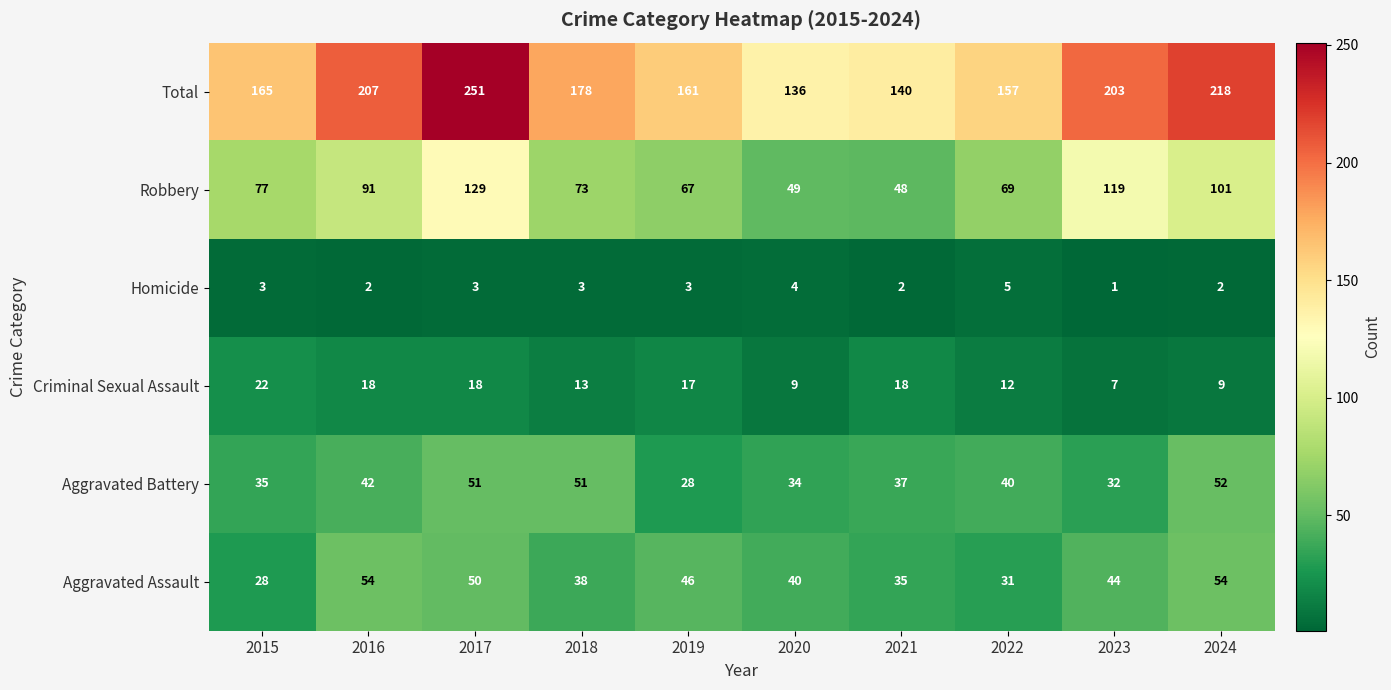

Between 2015 and 2019, which series saw the biggest shift?

Aggravated Assault